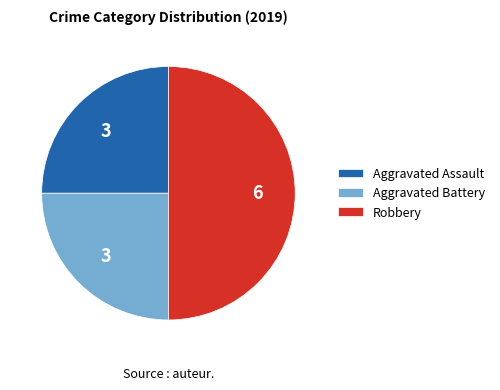

Count the number of slices in the pie.

3